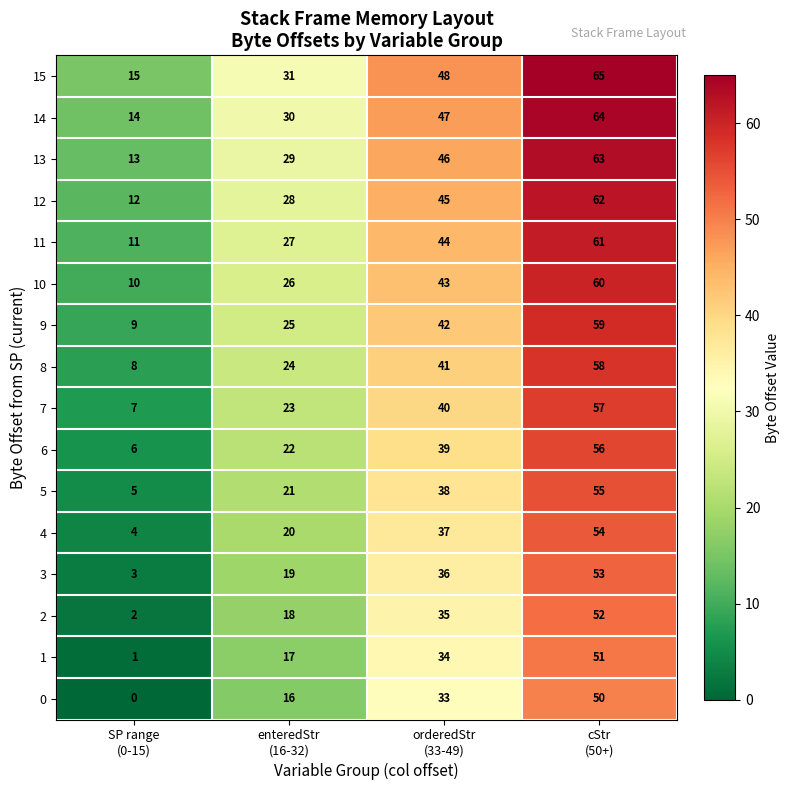

How many 7 values are between 23 and 57?

3